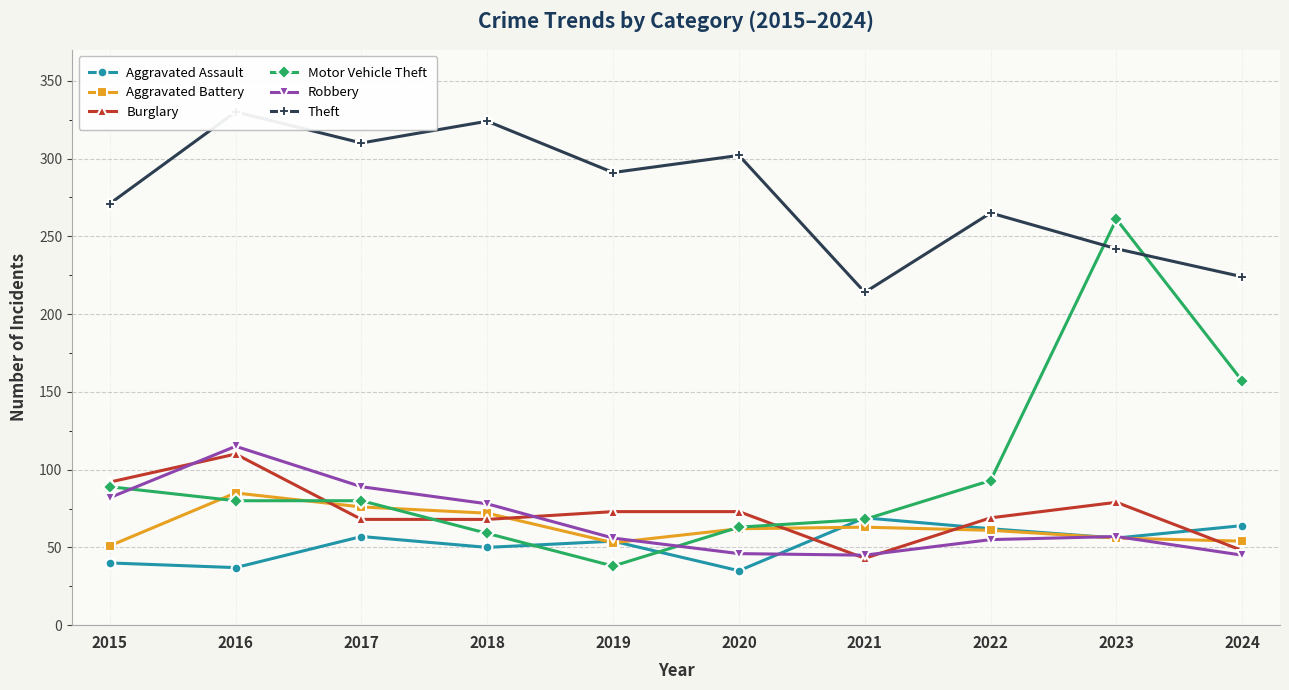

Where does the Theft series first go above 291?

2016